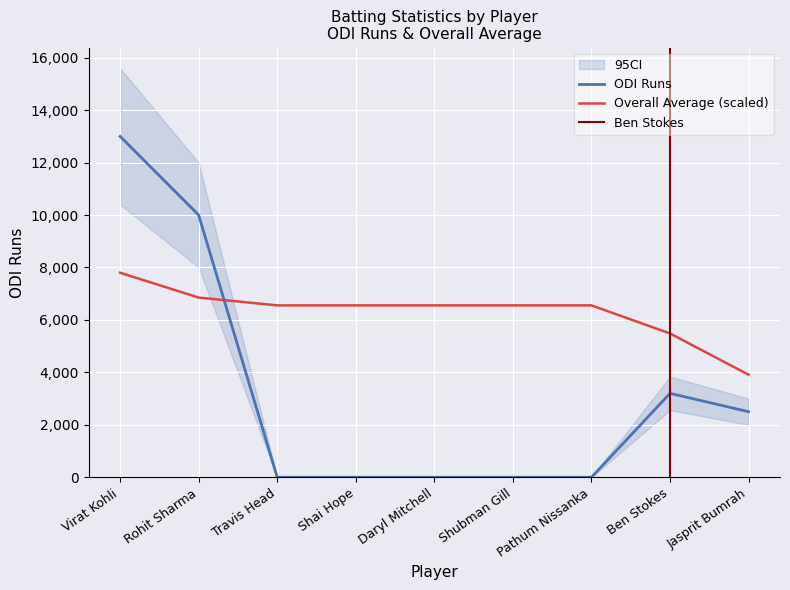

At Rohit Sharma, list the series in order from smallest to largest.

Overall Average, ODI Runs